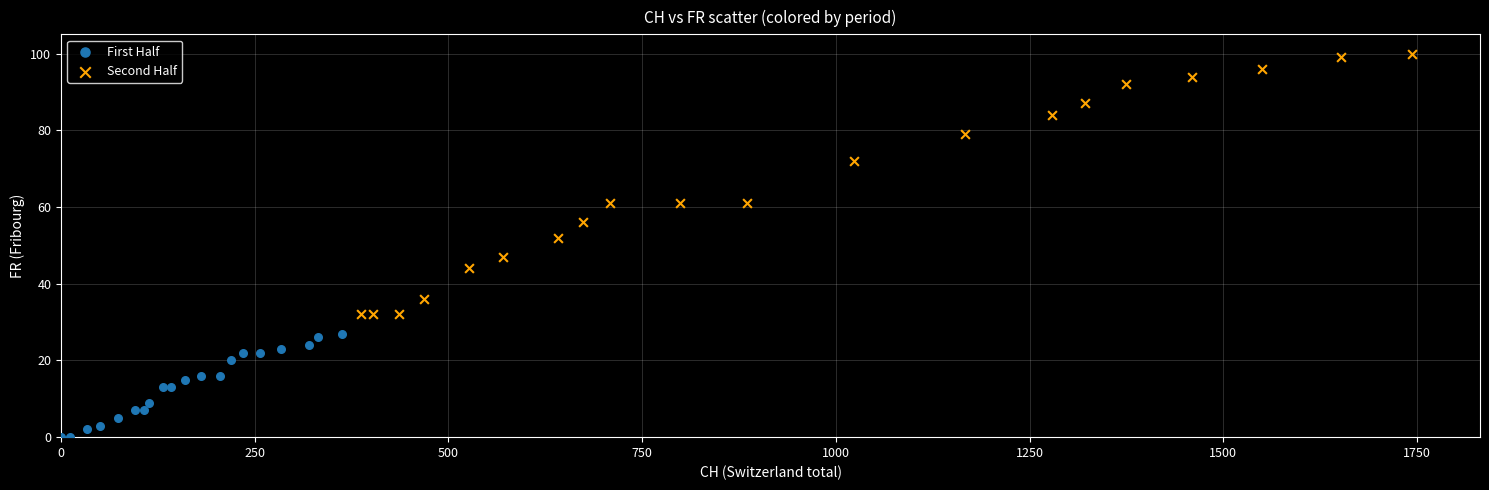

Which series contains the lowest Y value?

First Half